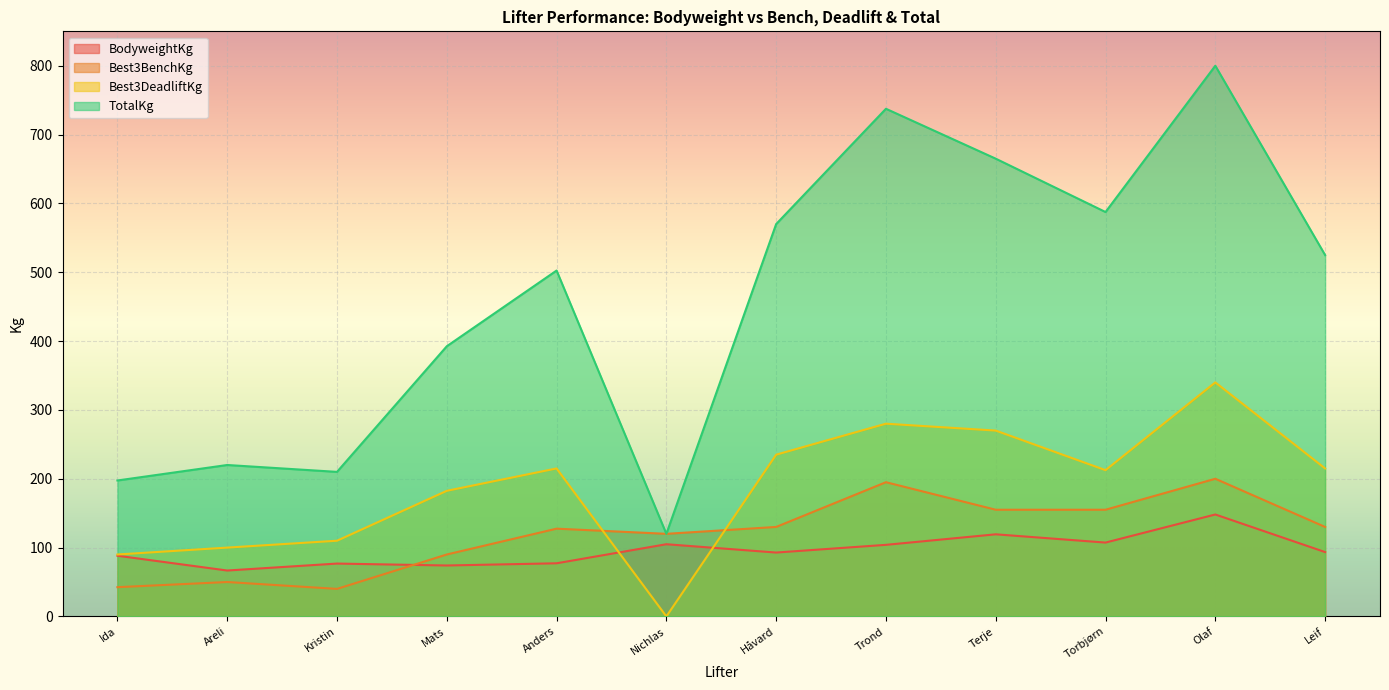

Reading left to right, extract all data points from this chart.

BodyweightKg: 88.2	66.7	76.8	74.0	77.2	104.9	92.8	104.0	119.3	107.3	148.1	93.5
Best3BenchKg: 42.5	50.0	40.0	90.0	127.5	120.0	130.0	195.0	155.0	155.0	200.0	130.0
Best3DeadliftKg: 90.0	100.0	110.0	182.5	215.0	0.0	235.0	280.0	270.0	212.5	340.0	215.0
TotalKg: 197.5	220.0	210.0	392.5	502.5	120.0	570.0	737.5	665.0	587.5	800.0	525.0